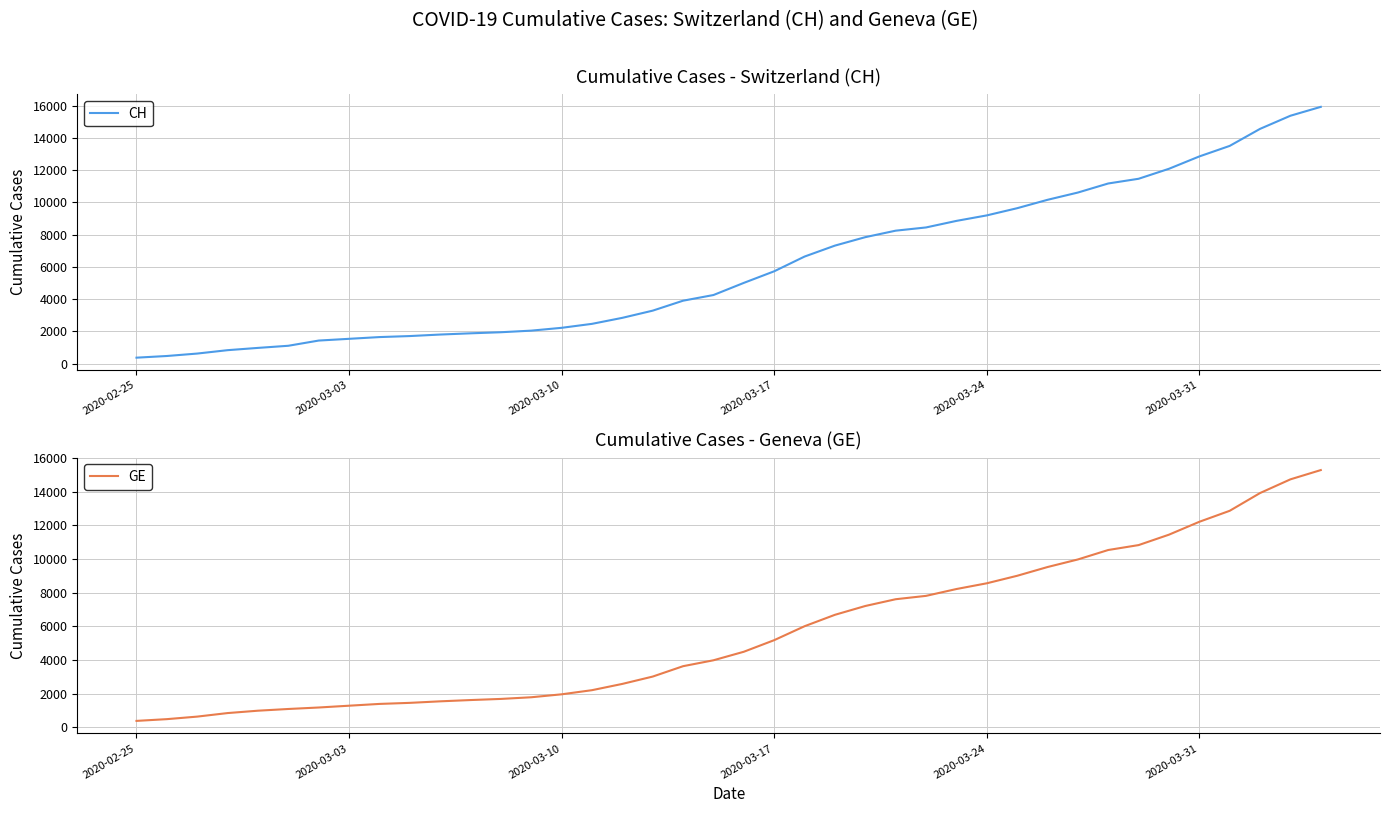

True or false: CH and GE cross at least once.

False